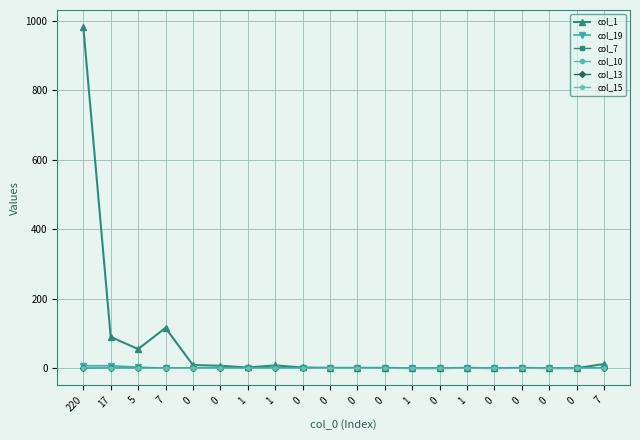

What is the difference between the maximum and minimum values in the col_10 series?

1